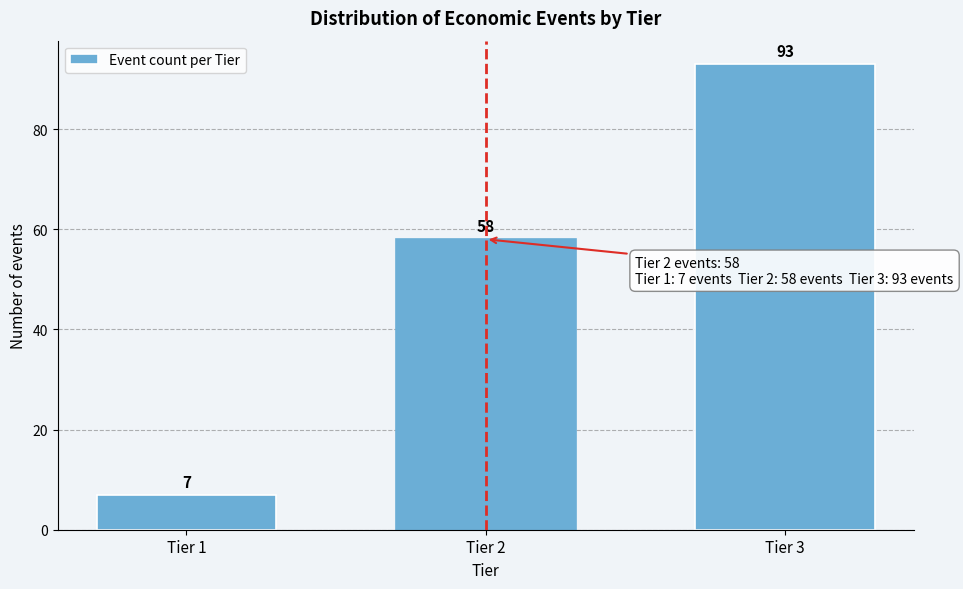

Reading left to right, extract all data points from this chart.

Tier 1=7	Tier 2=58	Tier 3=93